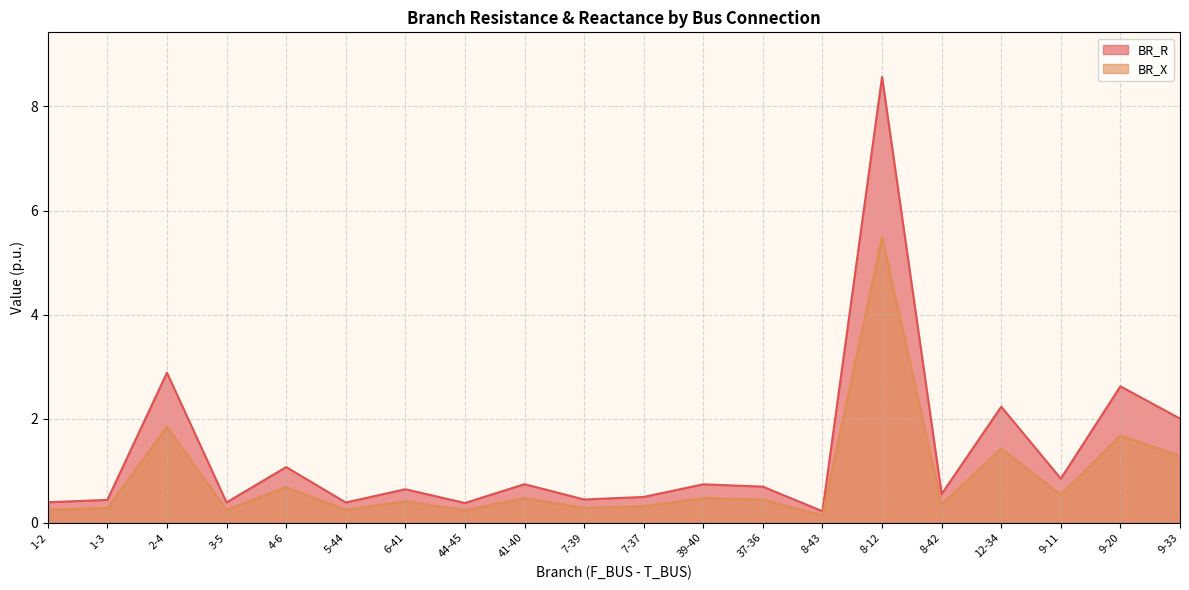

Where is the first local minimum for BR_R?

3-5